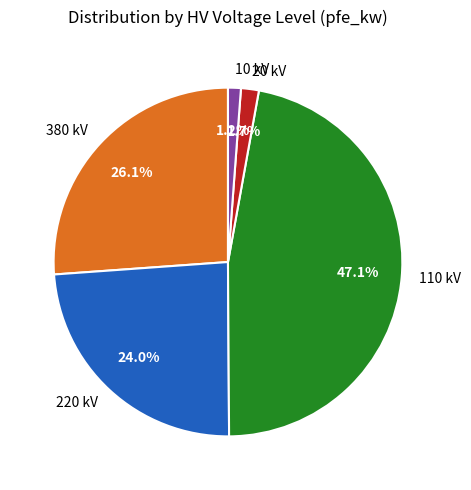

Count the number of slices in the pie.

5